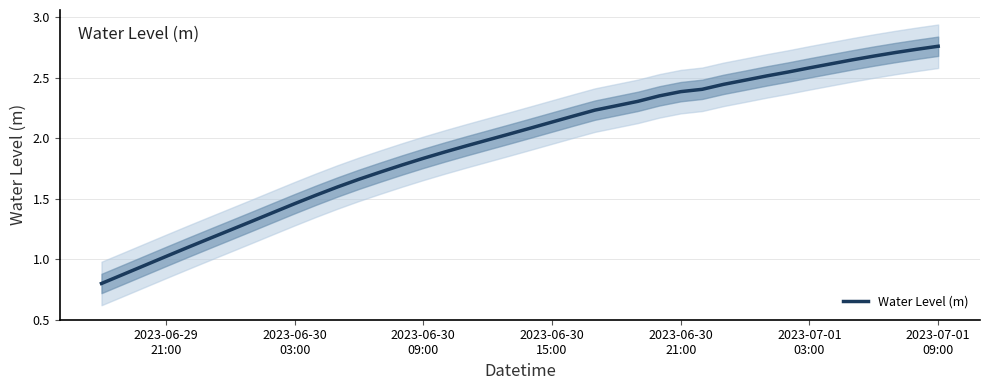

Count the number of data series in this chart.

1